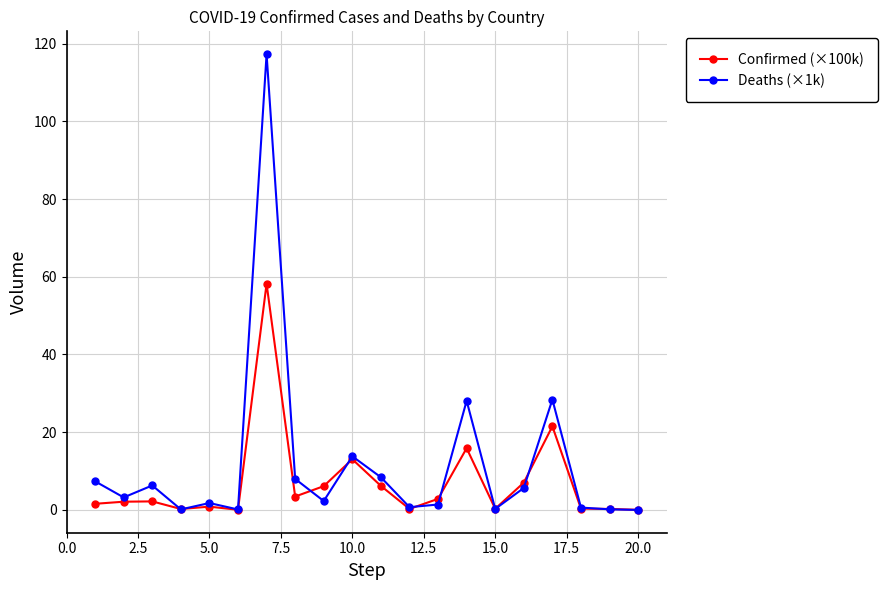

What is the average value of the Confirmed (×100k) series?

7.1